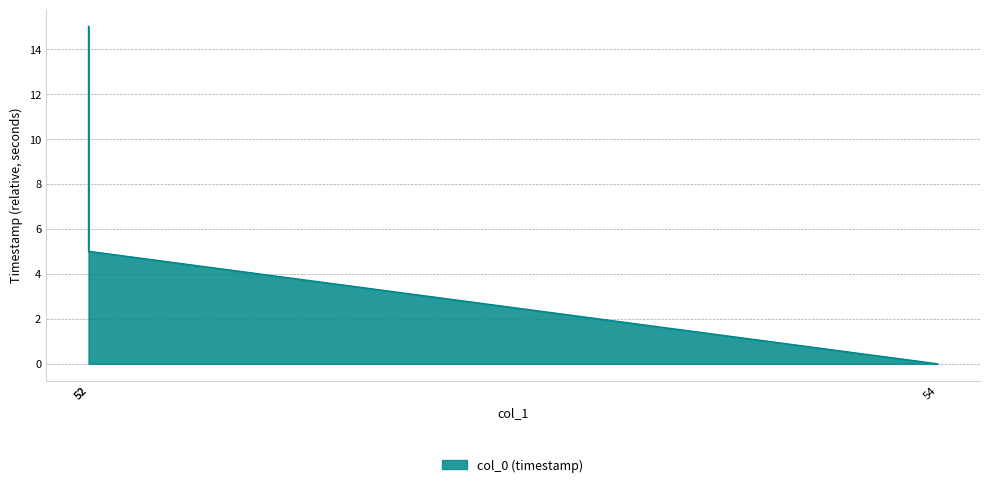

What is the sum of all values?

20.0